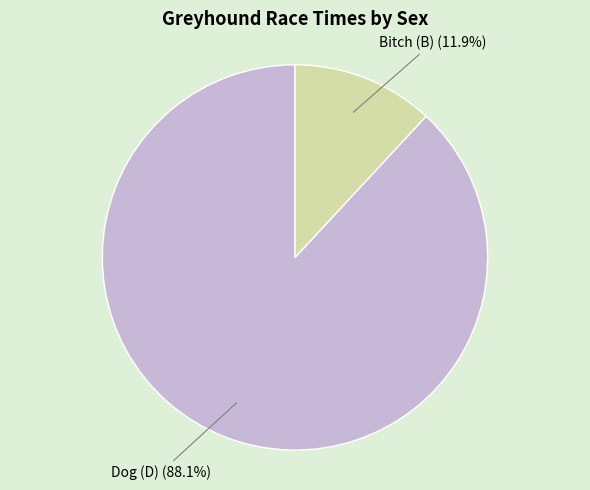

Is there any slice that represents more than half of the pie?

Yes